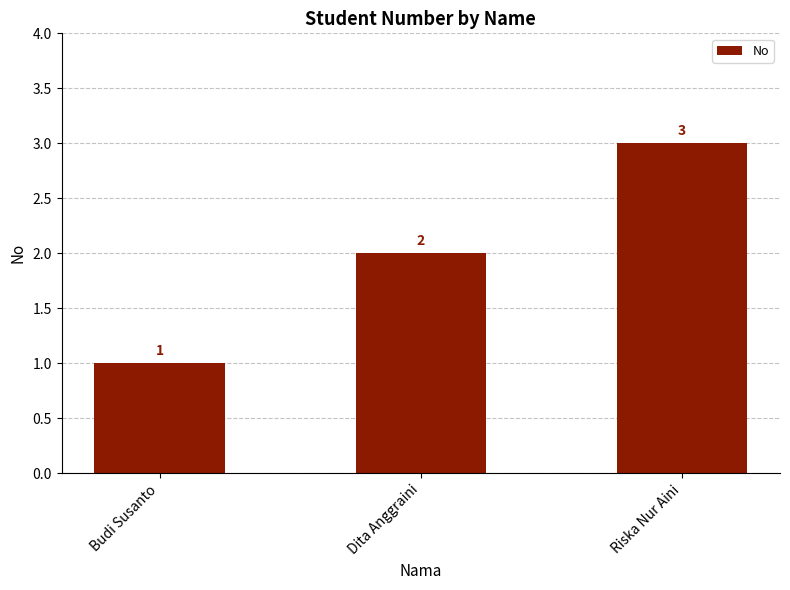

What is the smallest value displayed?

1